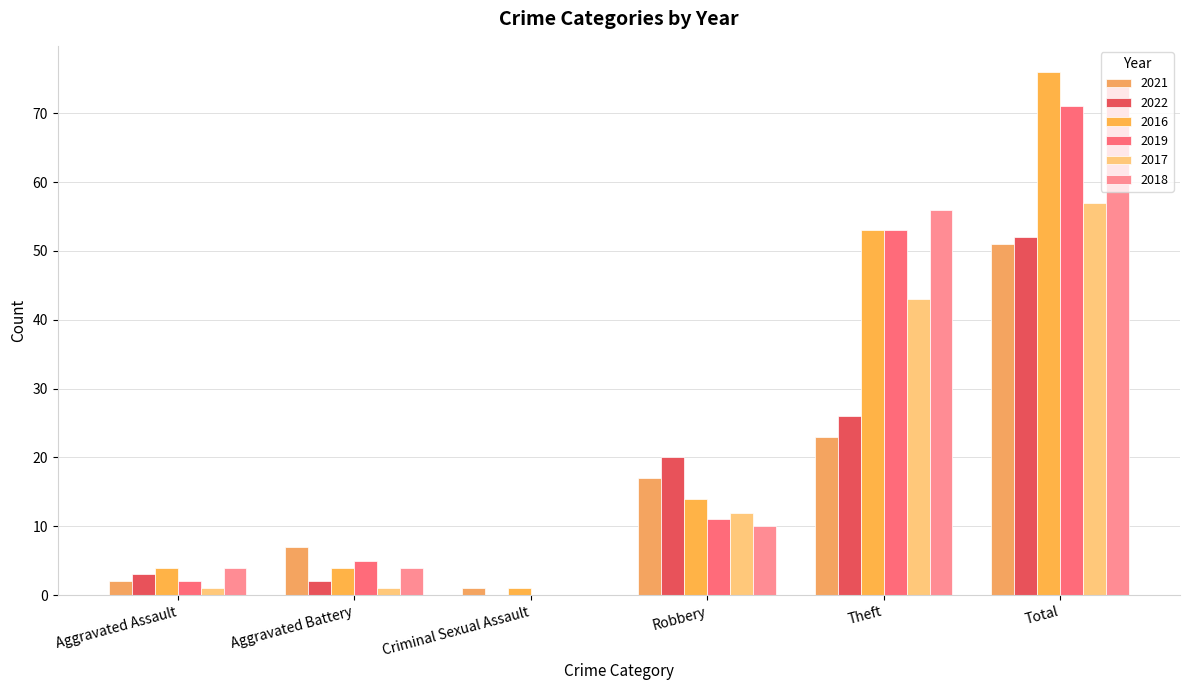

Is the value of 2018 at Aggravated Assault greater than the value of 2017 at Total?

No